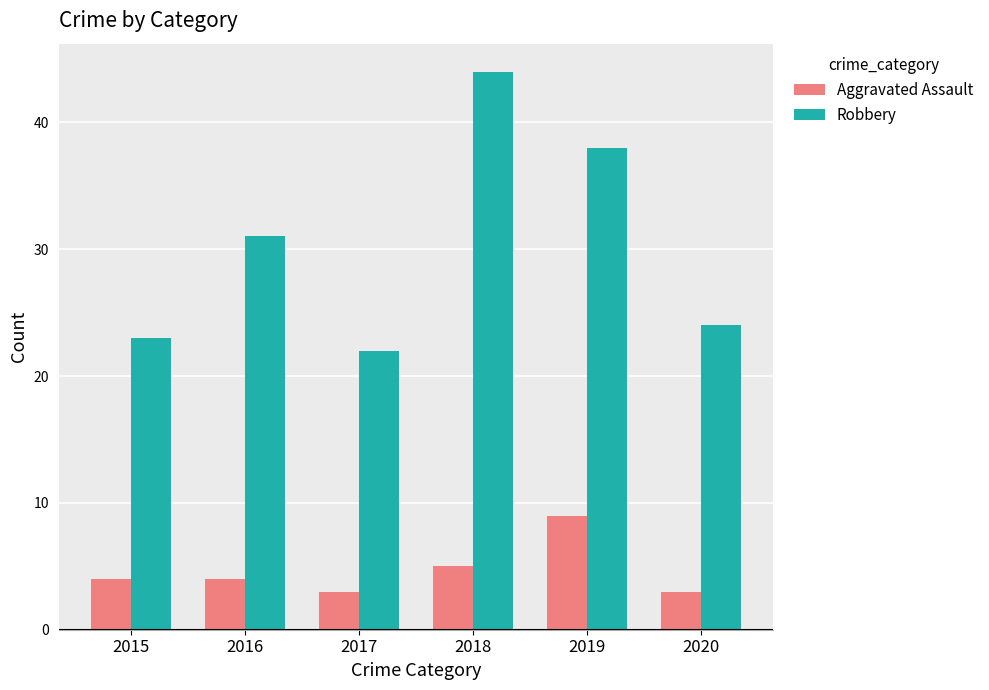

What is the value of the Aggravated Assault bar at the 4th from the left?

5